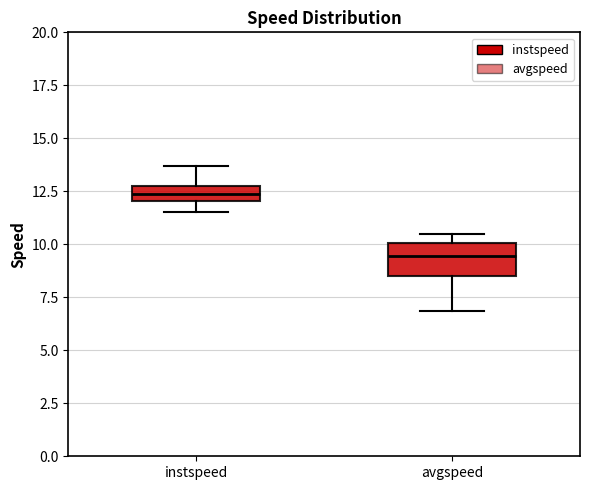

Which box is the tallest, from its lower edge to its upper edge?

avgspeed